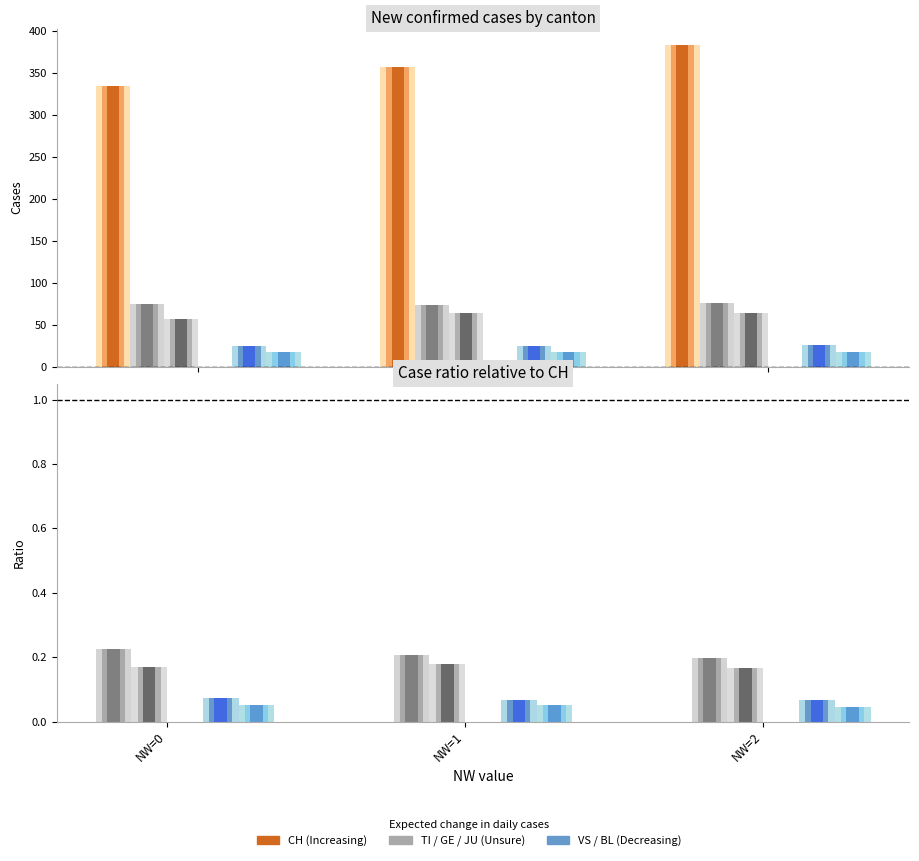

Rank the categories by TI value from lowest to highest.

NW=2, NW=1, NW=0